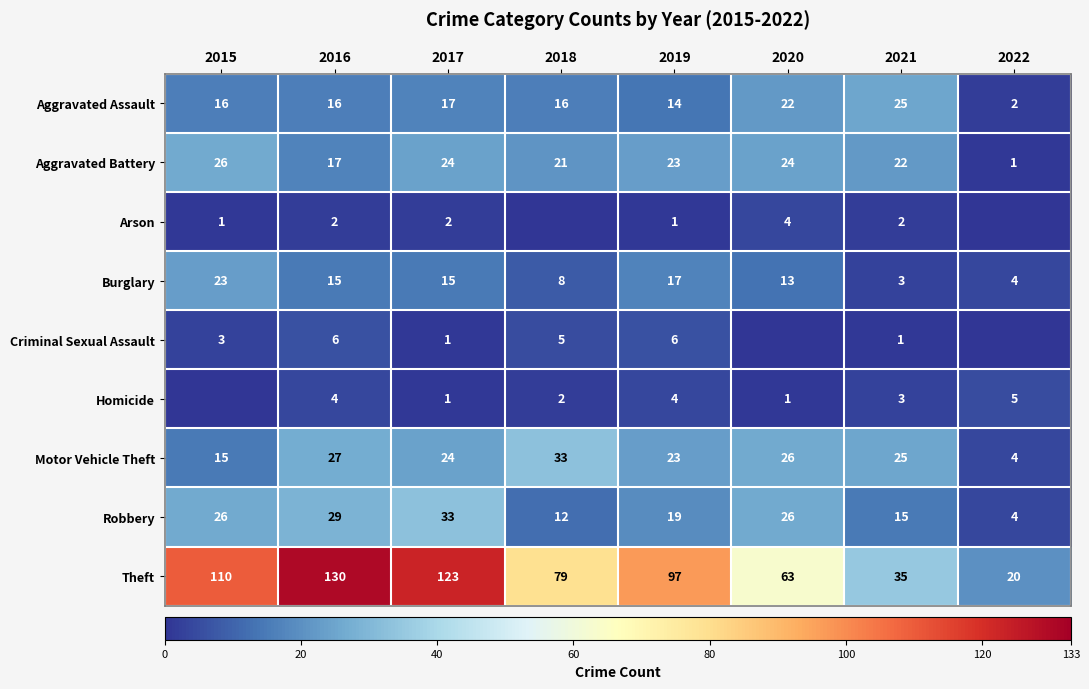

The Aggravated Assault series shows 2 at 2022. True or false?

True